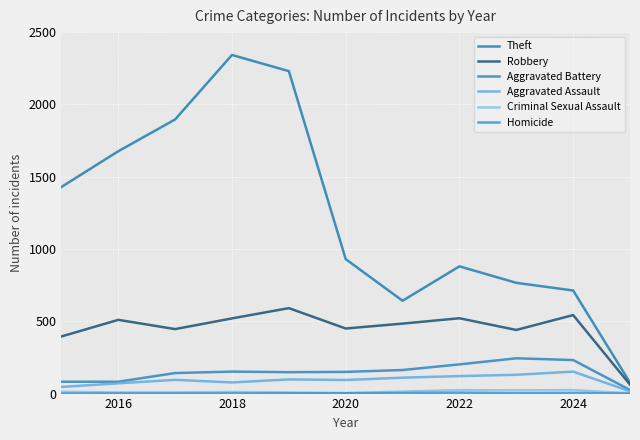

How many lines are shown in the chart?

6